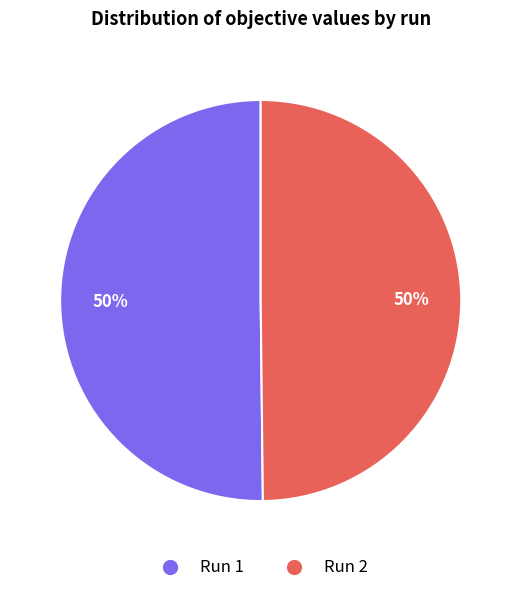

To the nearest percent, what is the average slice percentage?

50%